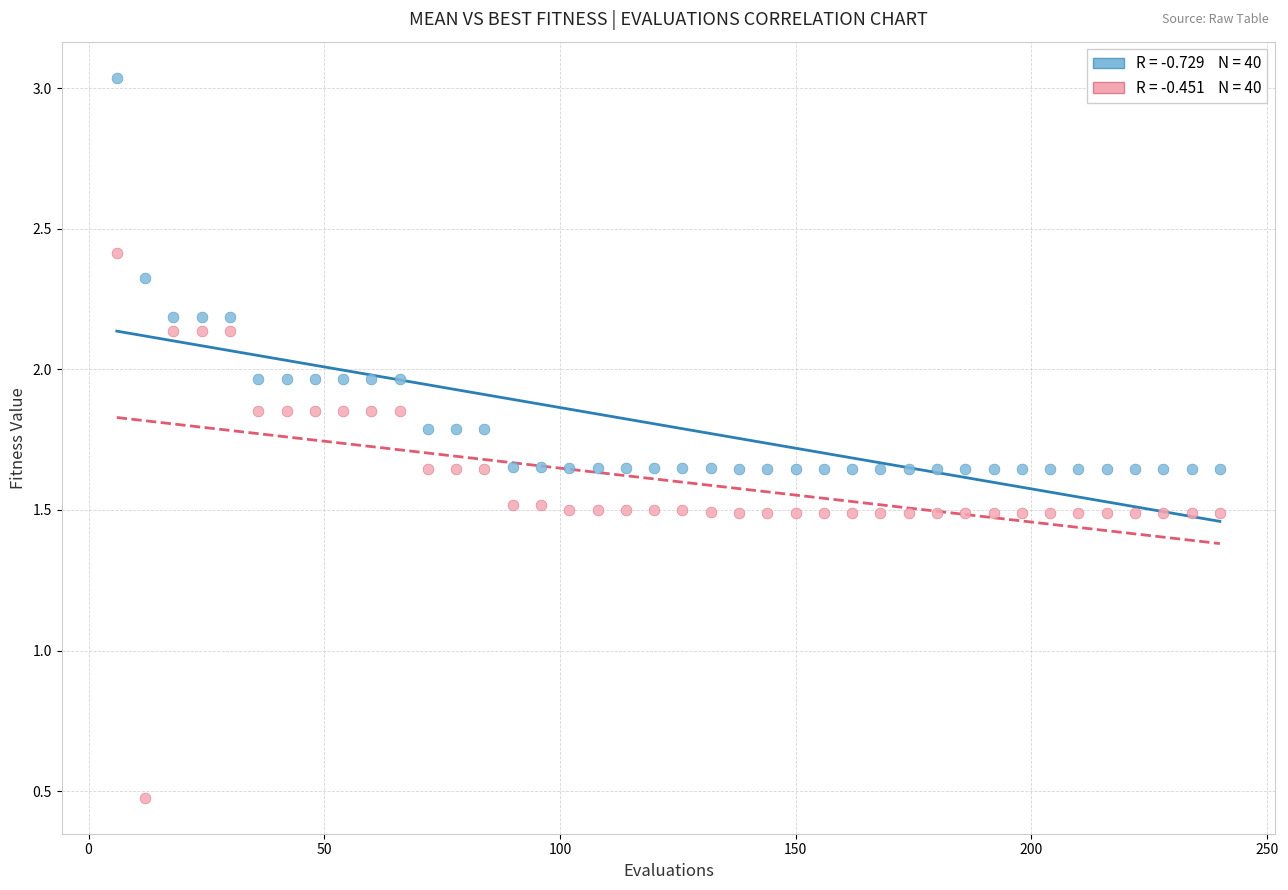

Across all data points, what is the range of X values (max minus min)?

234.0